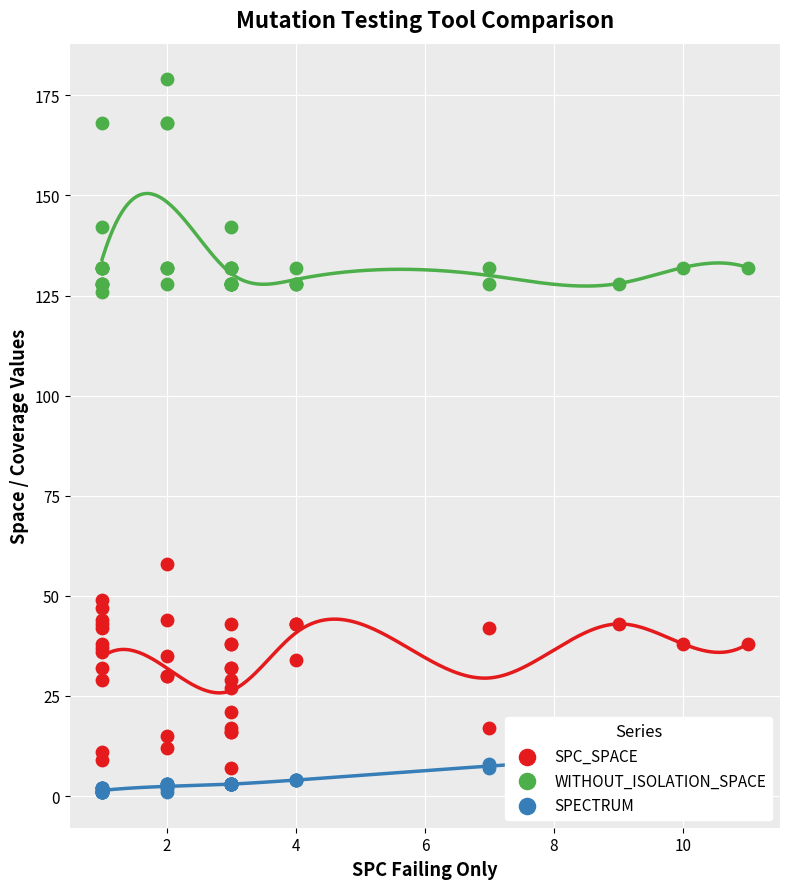

Which series reaches the maximum Y coordinate?

WITHOUT_ISOLATION_SPACE